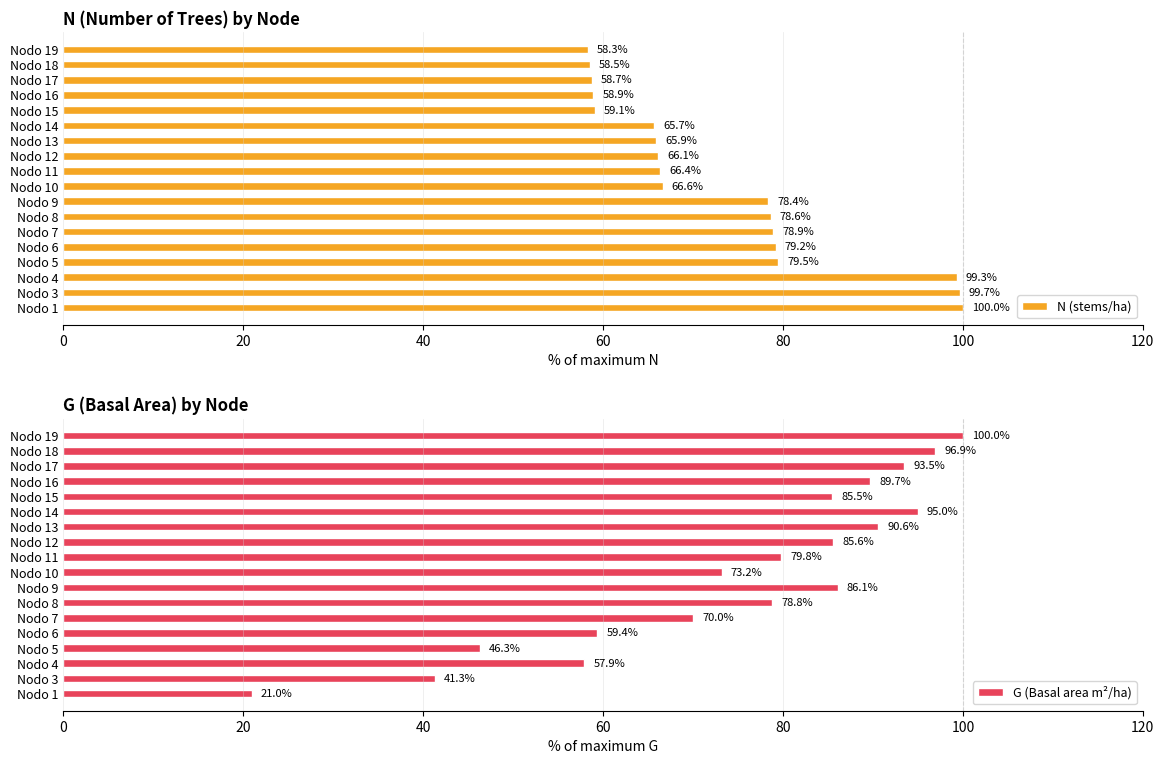

List the labels in order of G (Basal area m²/ha) value, largest first.

Nodo 19, Nodo 18, Nodo 14, Nodo 17, Nodo 13, Nodo 16, Nodo 9, Nodo 12, Nodo 15, Nodo 11, Nodo 8, Nodo 10, Nodo 7, Nodo 6, Nodo 4, Nodo 5, Nodo 3, Nodo 1